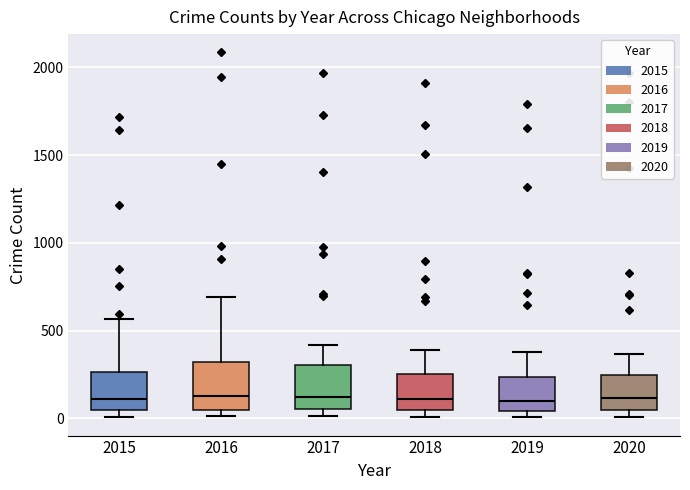

Where is the lower edge of the box at x = 2018 on the y-axis? The values are not printed on the chart, so give them approximately, as read against the axis.

50